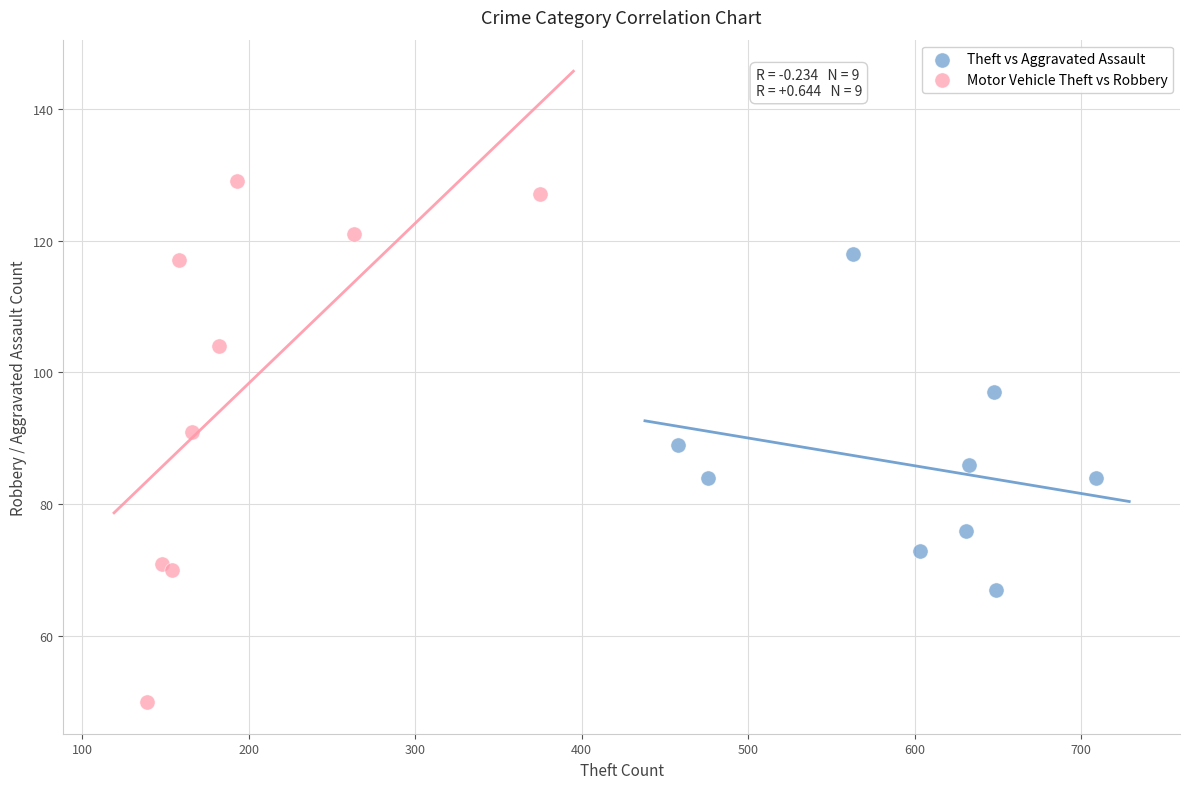

Which series reaches the minimum Y coordinate?

Motor Vehicle Theft vs Robbery